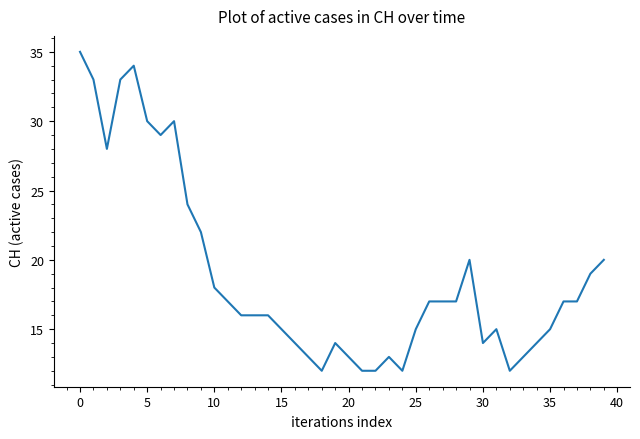

What is the smallest value displayed?

12